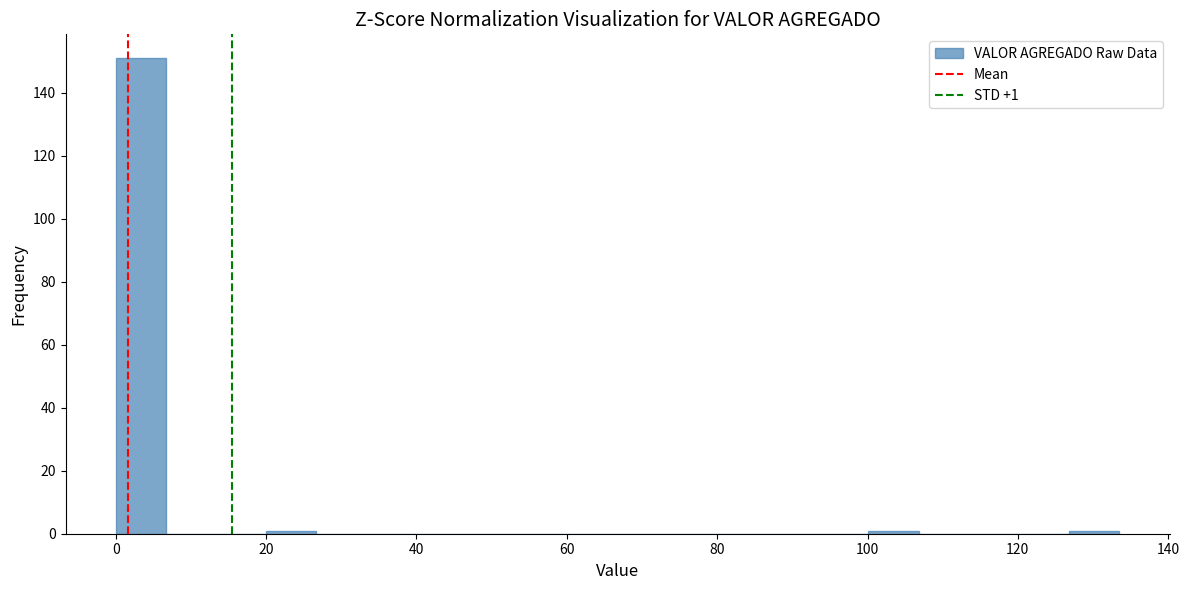

Around what value on the x-axis is the tallest bar? Give the approximate position of its centre, as read against the axis.

4